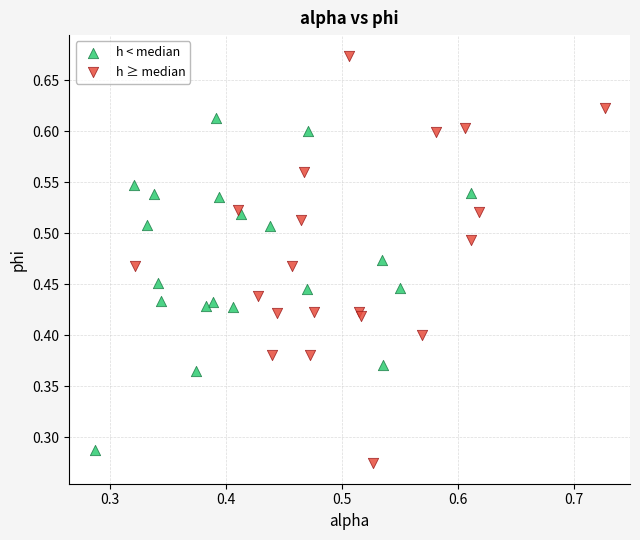

Which series has the widest spread of Y values?

h ≥ median